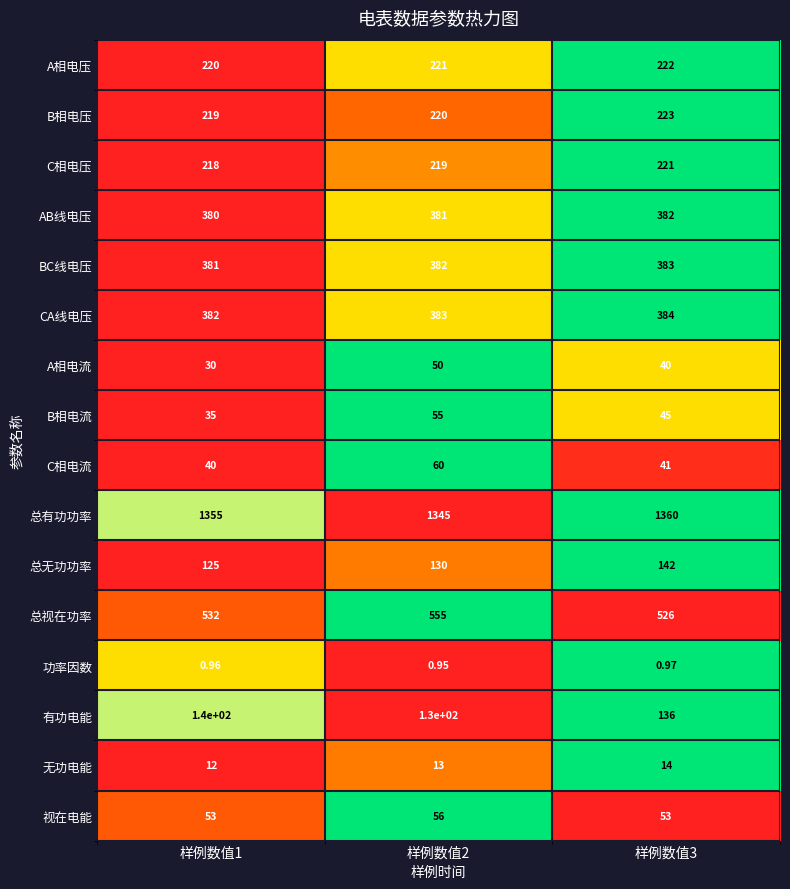

Between 样例数值1 and 样例数值3, which series saw the biggest shift?

总无功功率